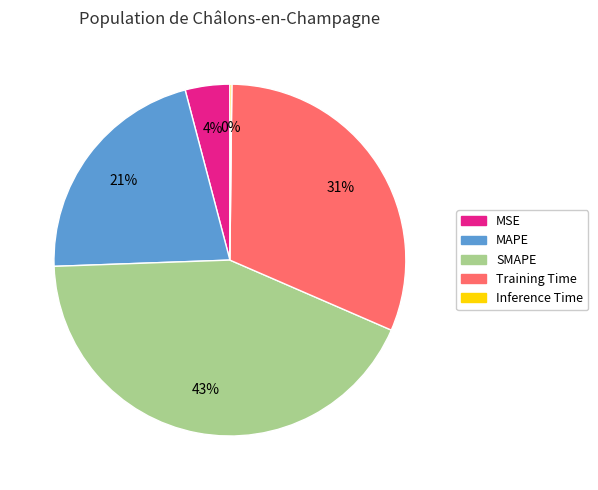

What is the largest slice in the pie chart?

SMAPE